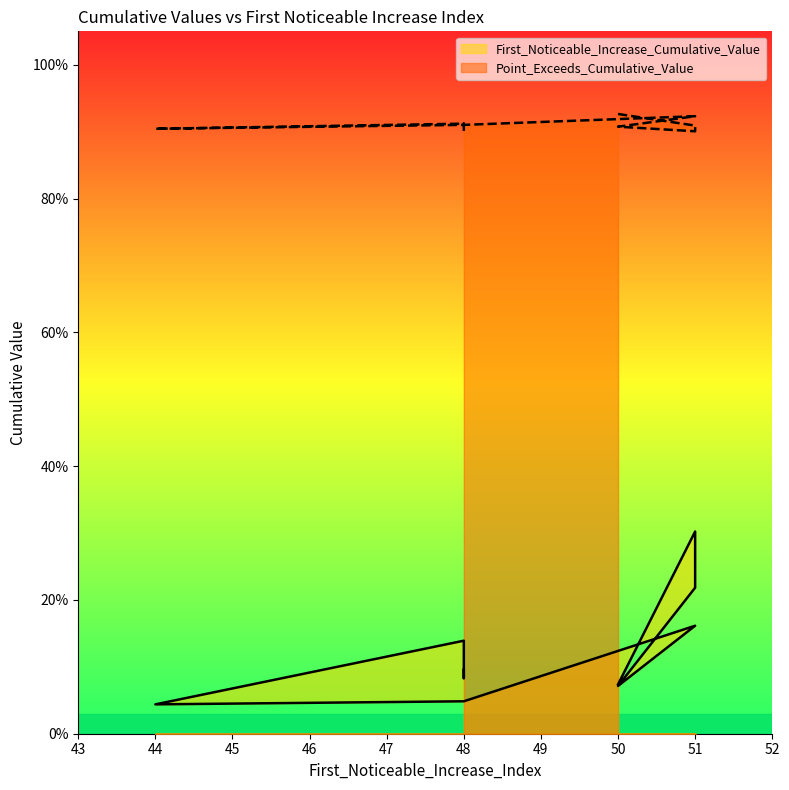

What is the total value across all series at 48?

1.0